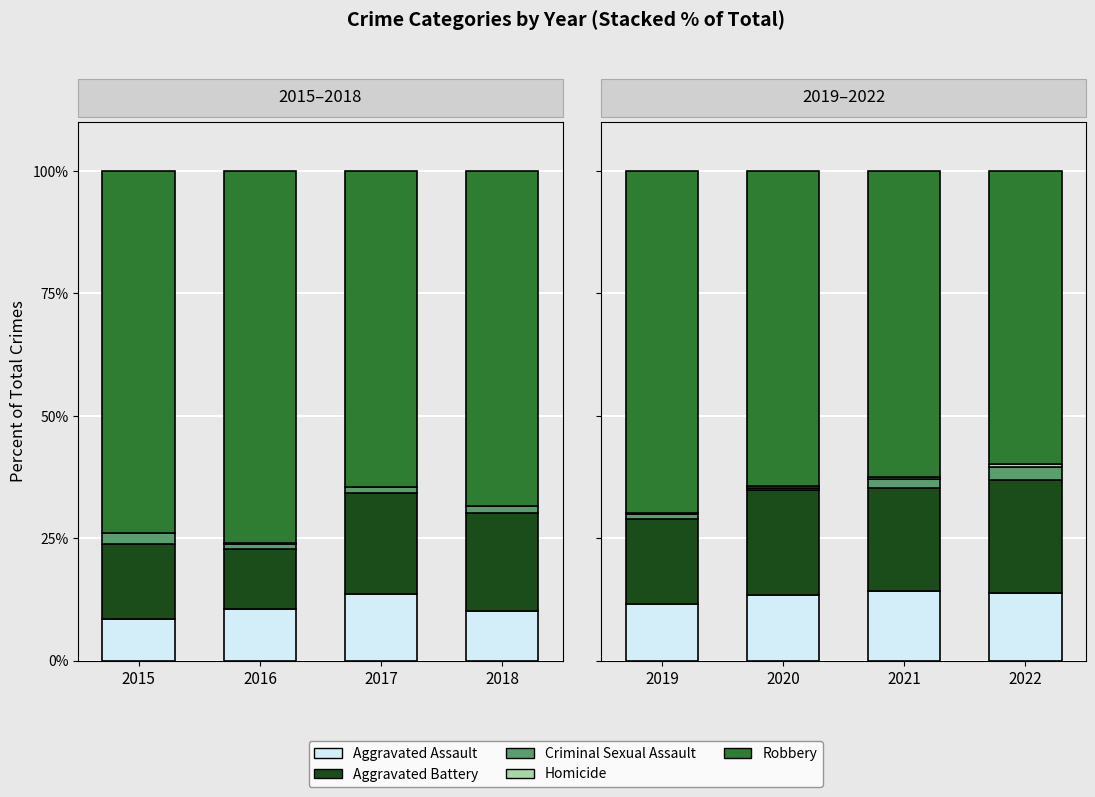

Is it true that Homicide equals 0.2 at 2021?

False